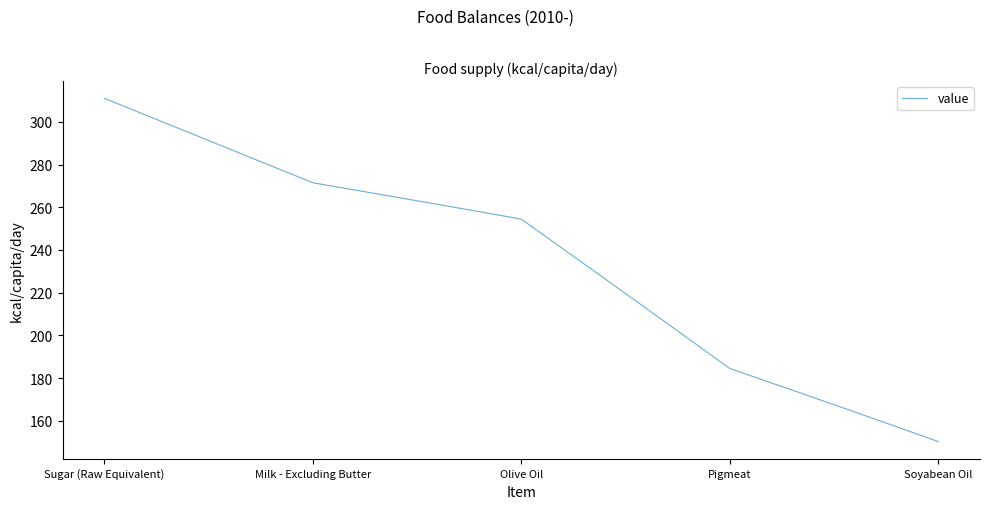

Is this an area chart (filled region under the line)?

No